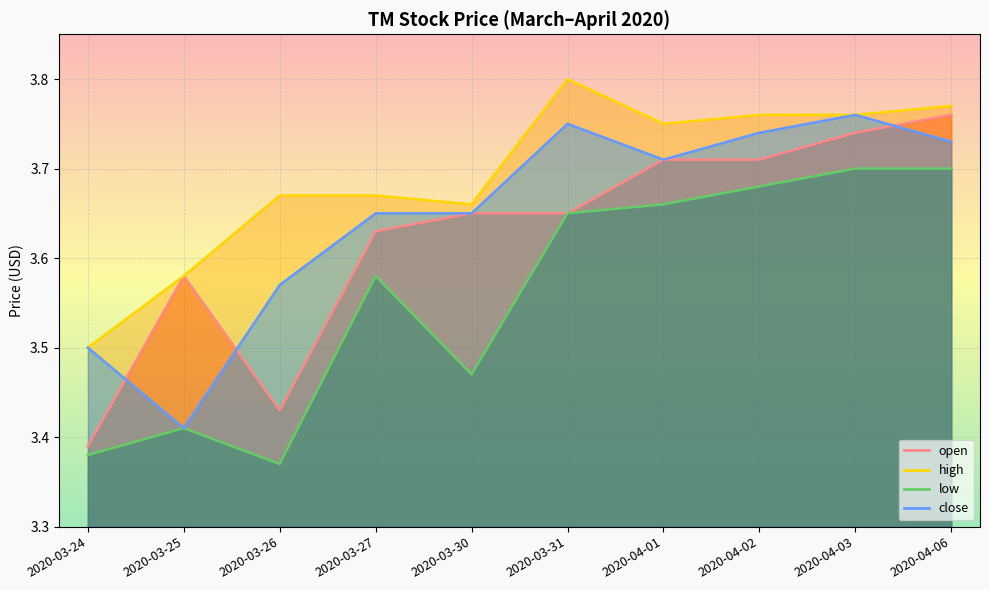

True or false: close and low cross at least once.

False